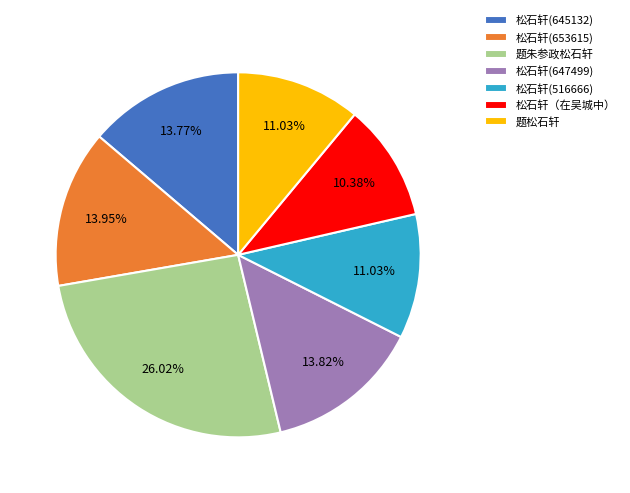

How many segments does this pie chart have?

7